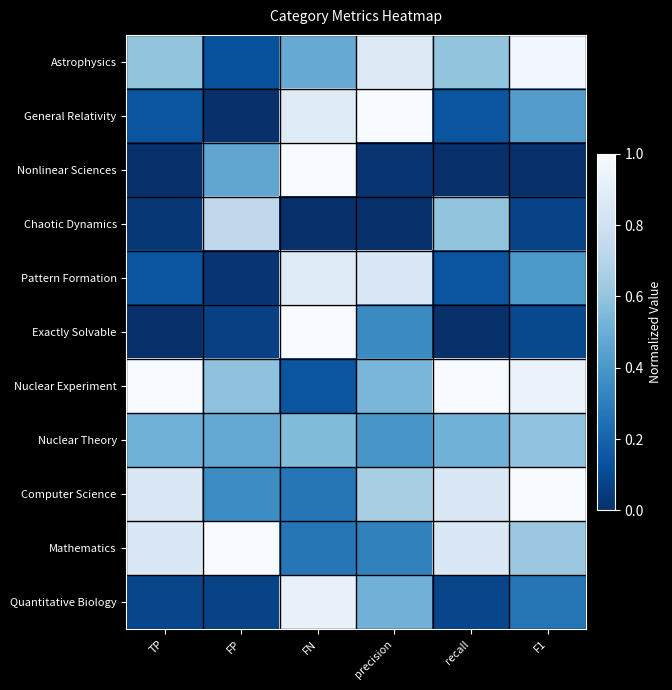

List the series in order of their peak value, lowest first.

Nuclear Theory, Chaotic Dynamics, Pattern Formation, Quantitative Biology, Astrophysics, General Relativity, Nonlinear Sciences, Exactly Solvable, Nuclear Experiment, Computer Science, Mathematics